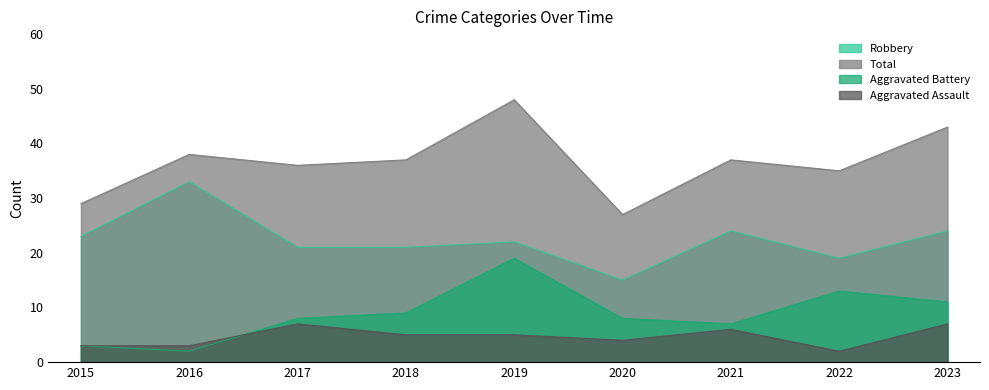

Where is the first local maximum for Aggravated Battery?

2019